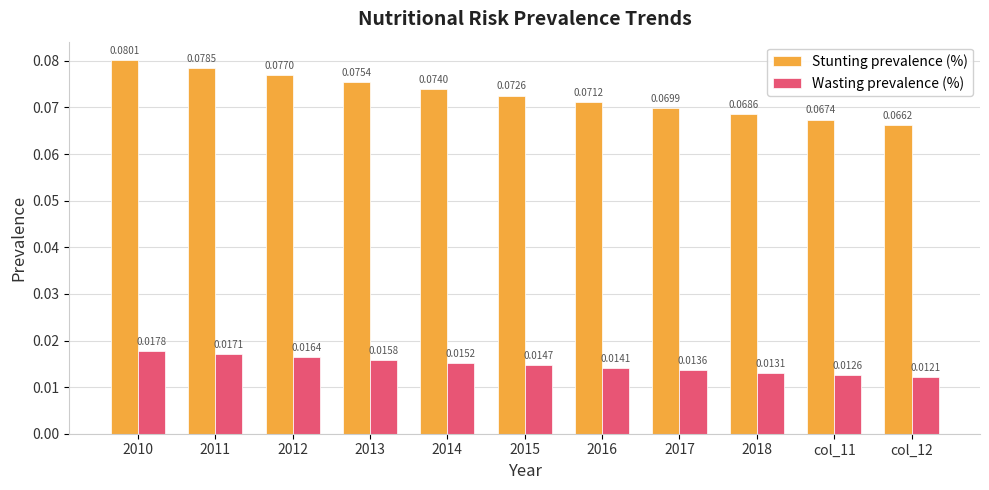

List the series in order of their overall mean, highest first.

Stunting prevalence (%), Wasting prevalence (%)